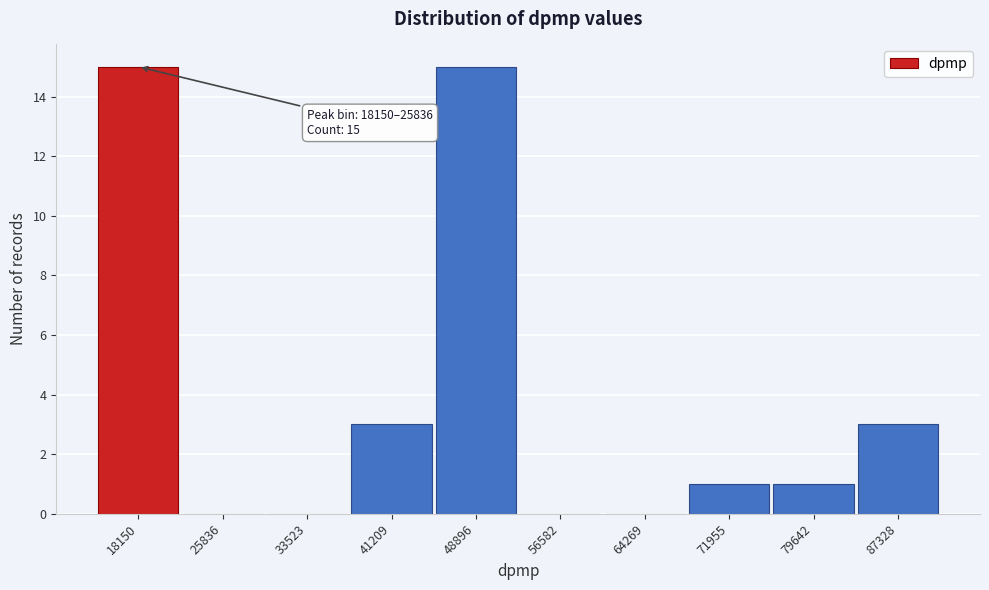

Reading left to right, transcribe all the data shown in this chart.

18150=15	25836=0	33523=0	41209=3	48896=15	56582=0	64269=0	71955=1	79642=1	87328=3